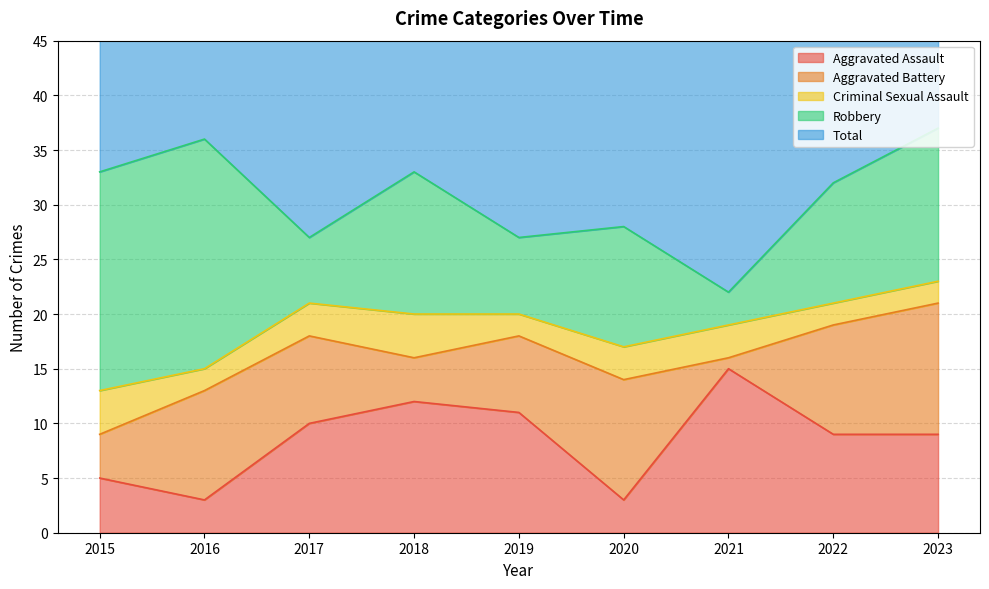

Does the chart have visible grid lines?

Yes